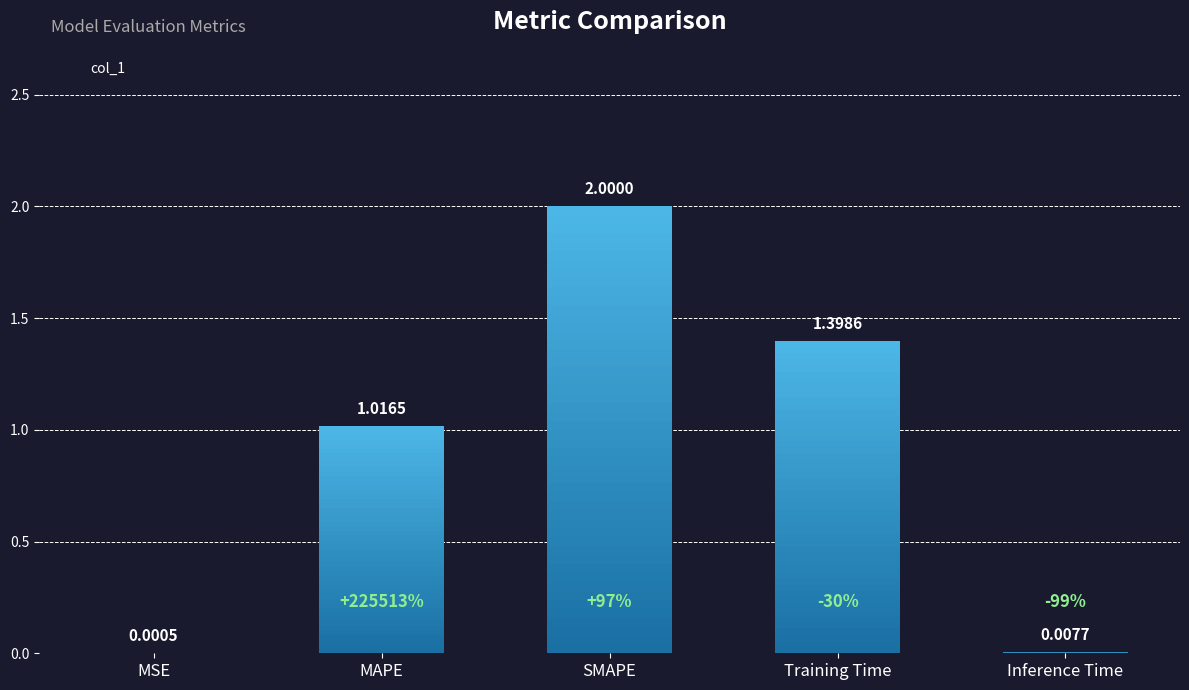

What is the value of the 2nd bar from the left?

1.0